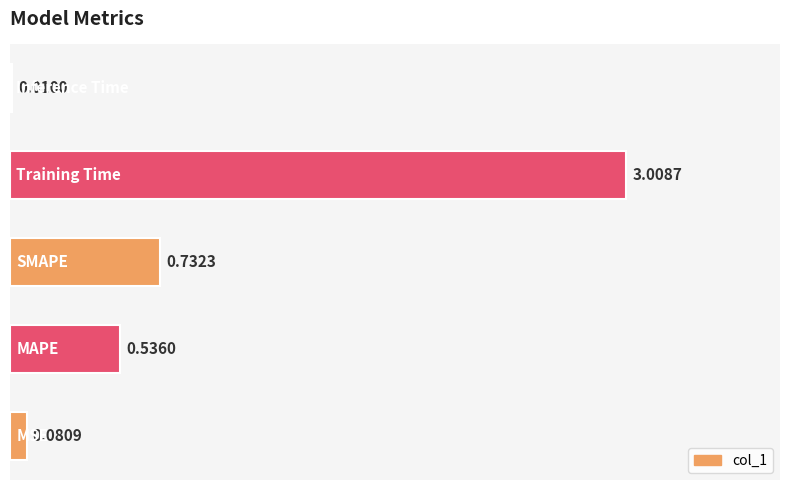

What is the sum of all values?

4.4